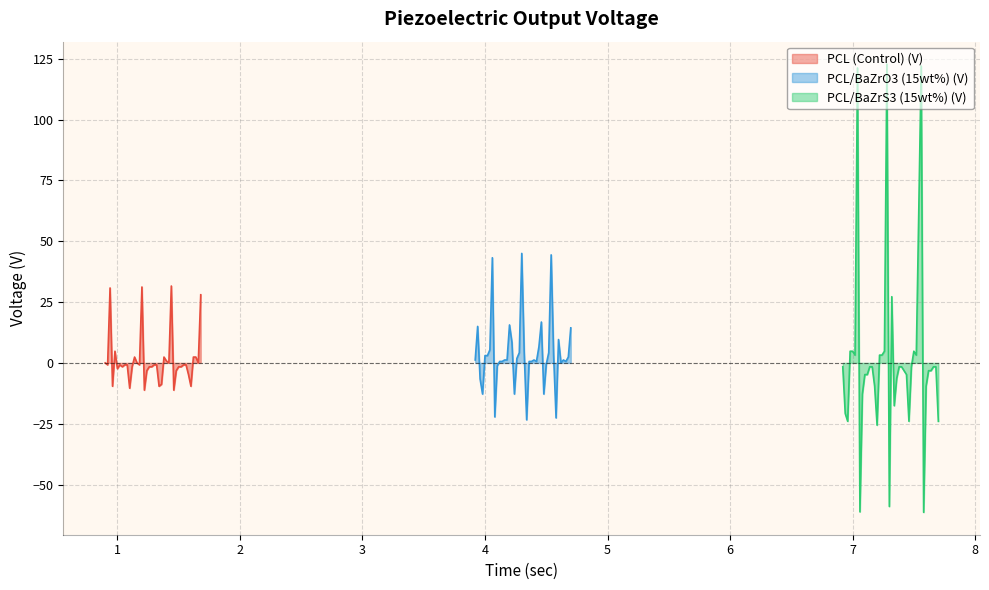

What is the value of the PCL/BaZrO3 (15wt%) (V) point at the 31st from the left?

4.2